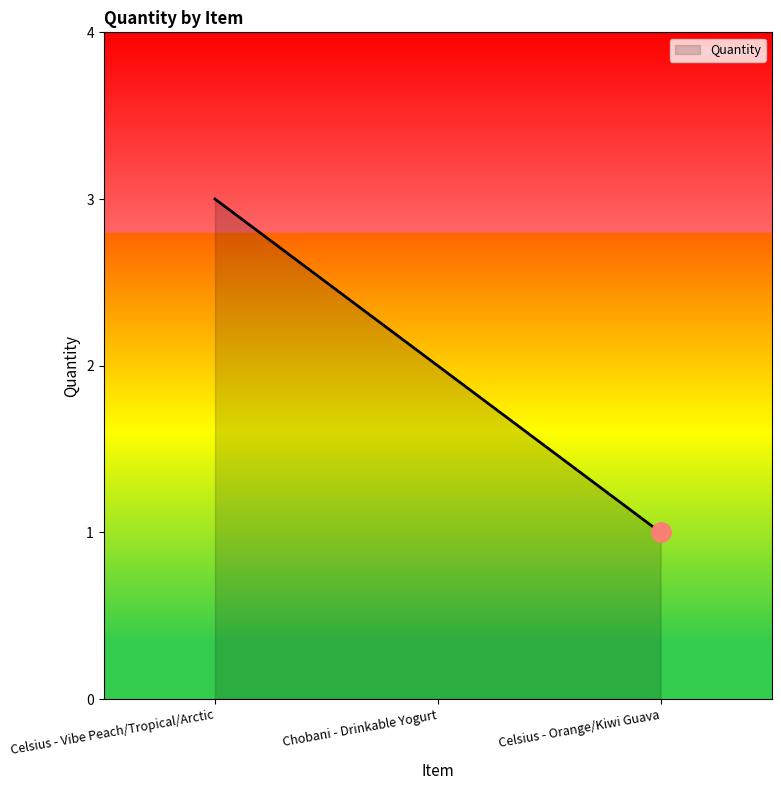

Rank the categories by value from highest to lowest.

Celsius - Vibe Peach/Tropical/Arctic, Chobani - Drinkable Yogurt, Celsius - Orange/Kiwi Guava